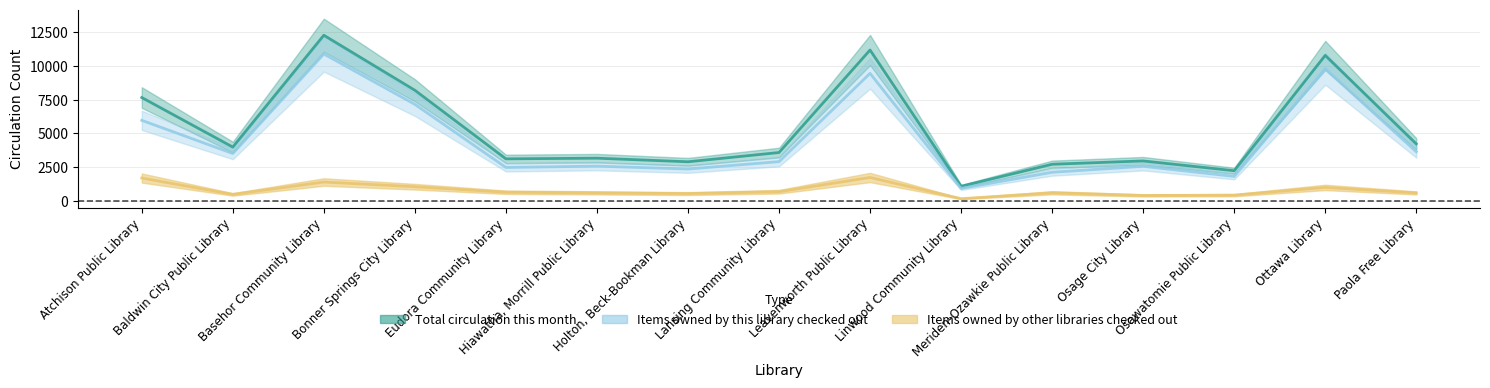

What position from the left is Eudora Community Library?

5